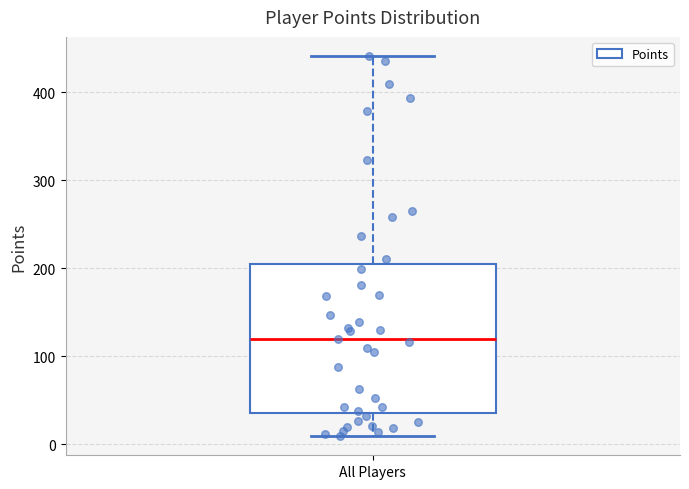

Read this box plot against the y-axis: the position of the median line, the range covered by the box, and the ends of both whiskers. The values are not printed on the chart, so give them approximately, as read against the axis.

median 120, box 40 to 200, whiskers 10 to 440